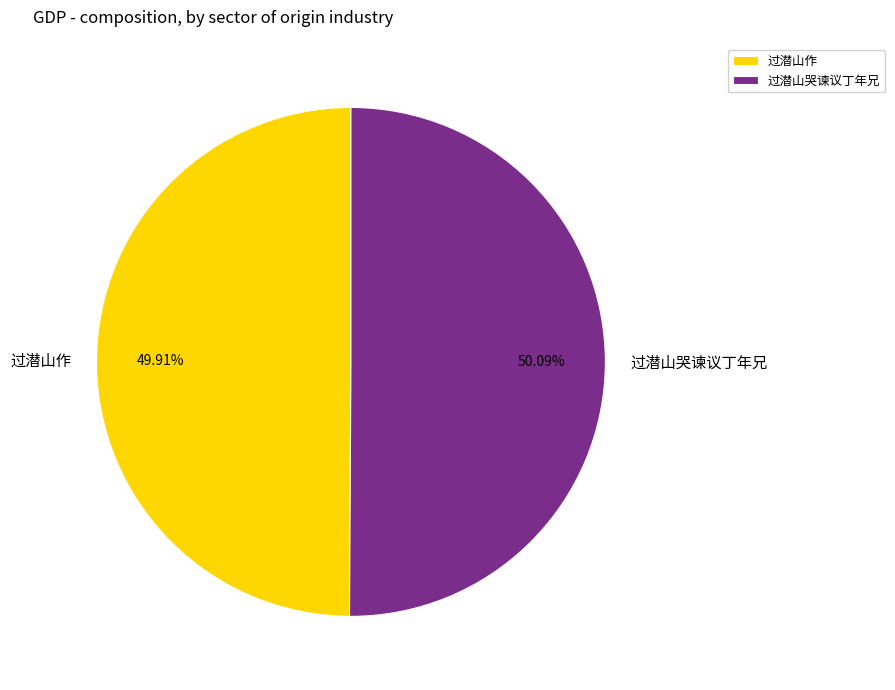

Count the number of slices in the pie.

2